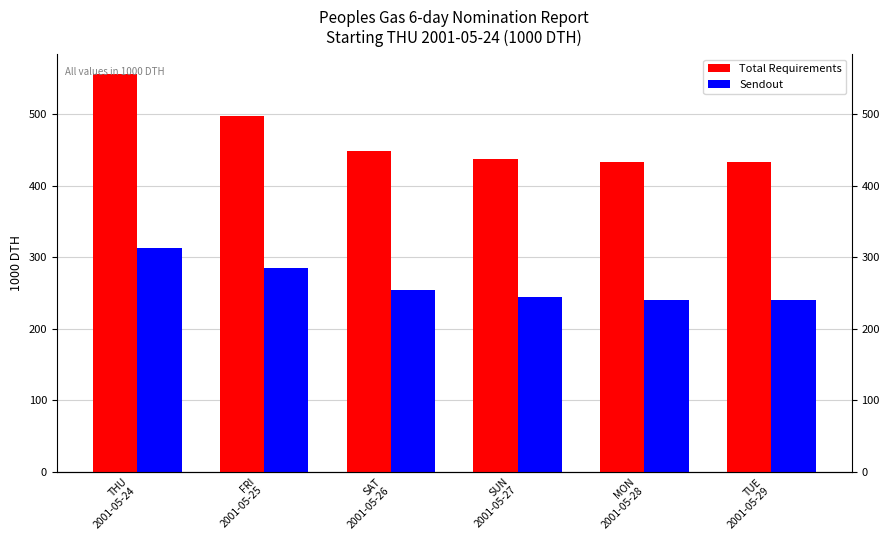

Which series has the widest spread of values?

Total Requirements